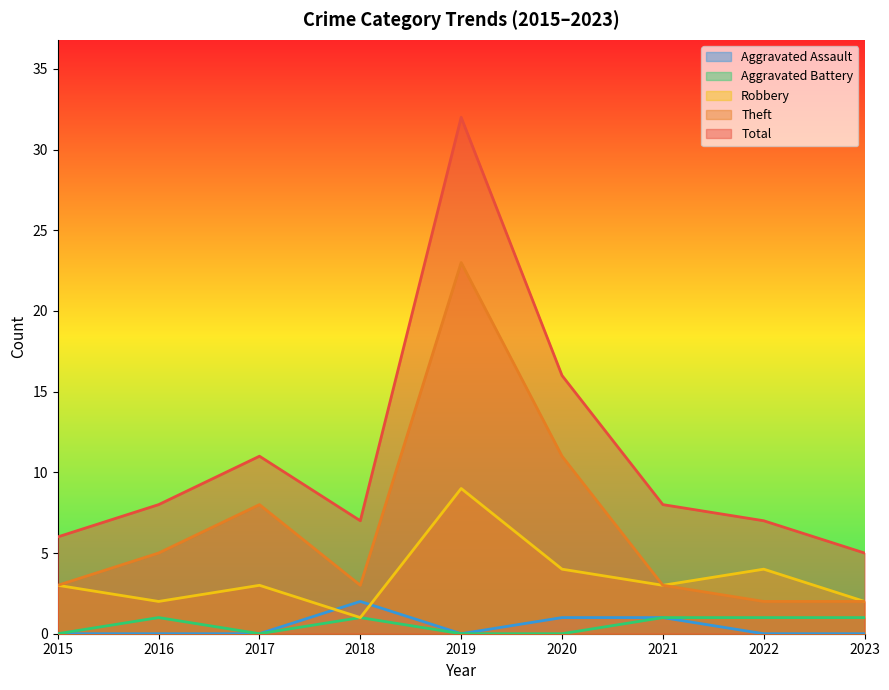

What is the sum of the Aggravated Battery values at 2016 and 2019?

1